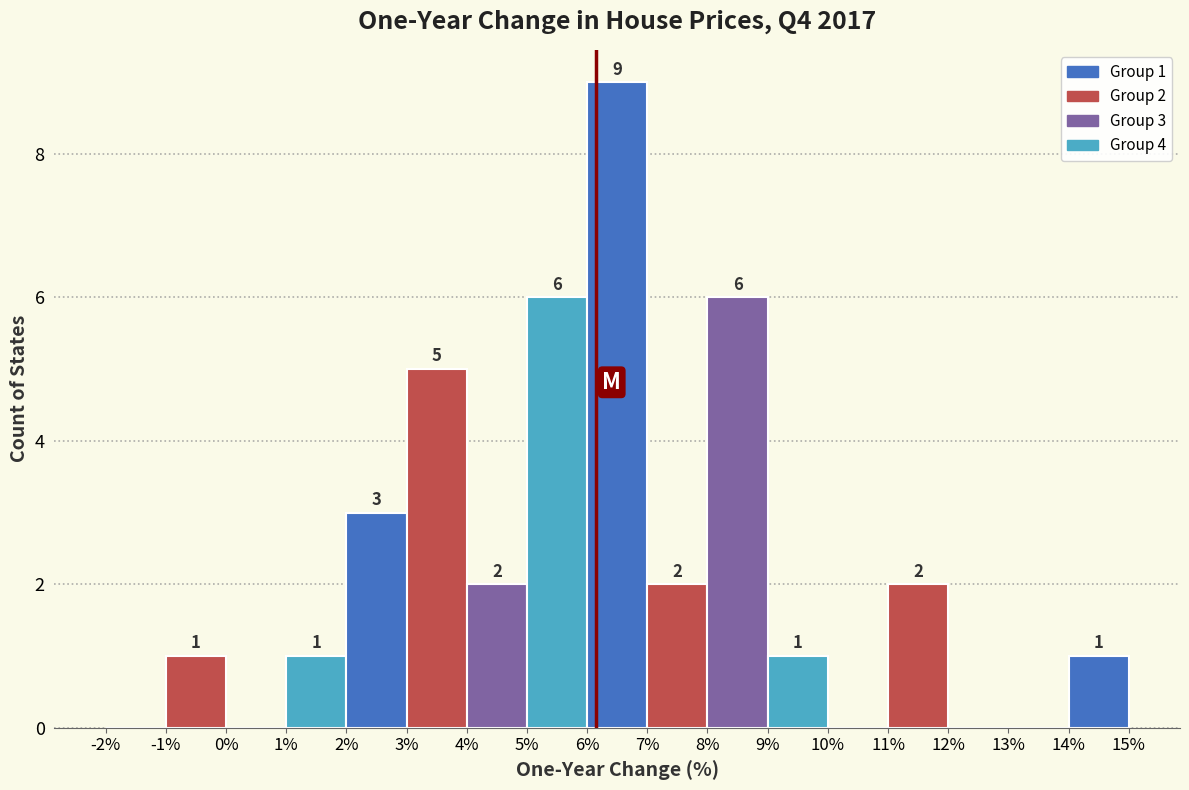

Which range on the x-axis has the tallest bar?

6% to 7%